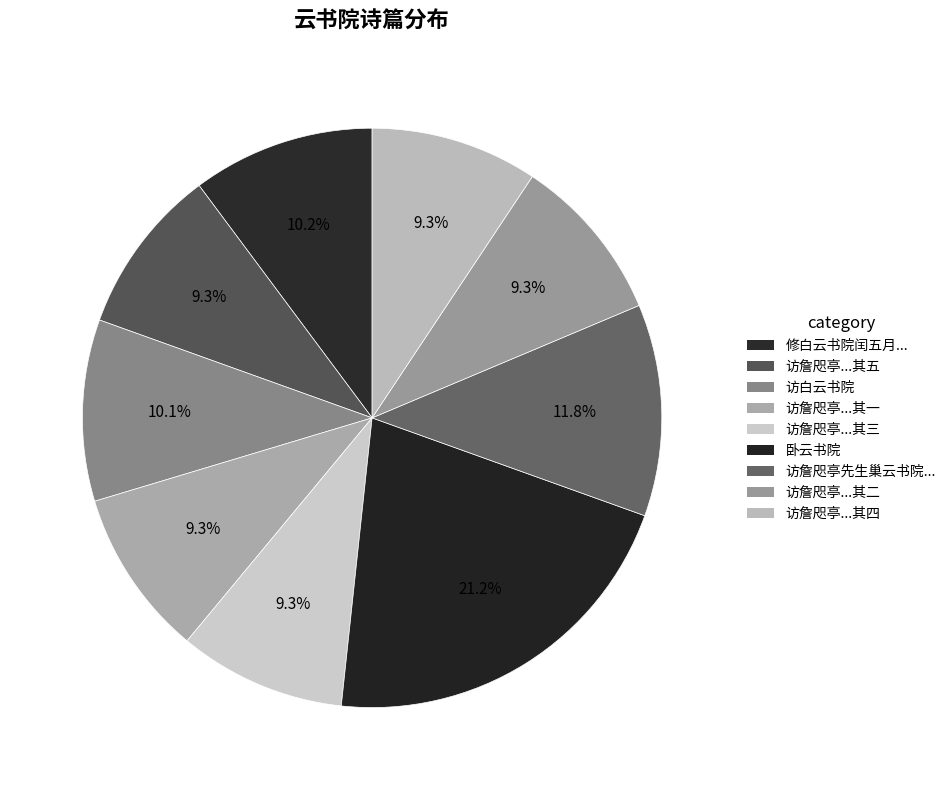

Count the number of slices in the pie.

9